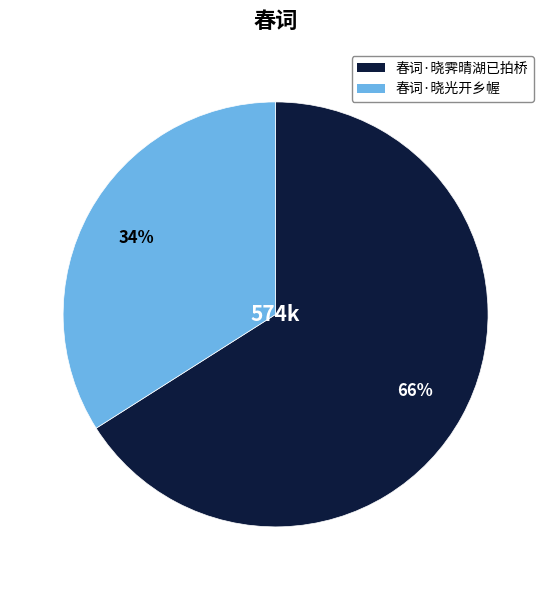

Count the number of slices in the pie.

2